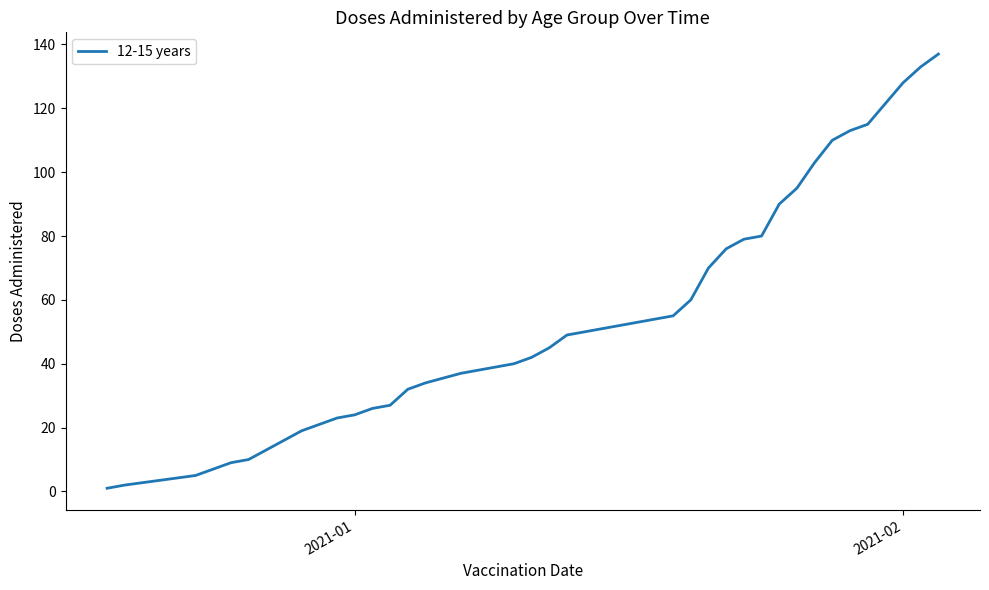

What is the difference between the second highest and minimum values?

132